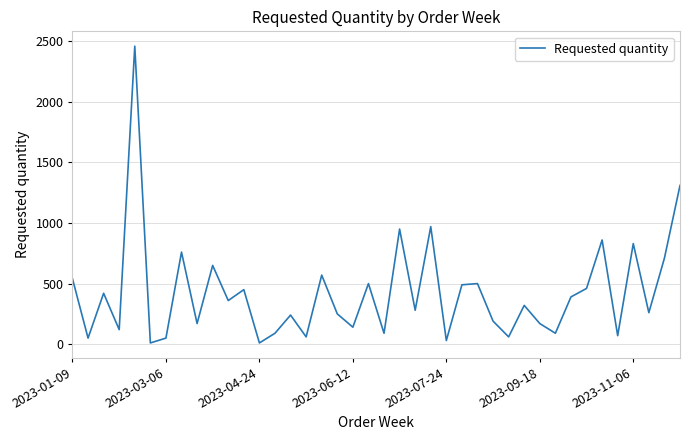

What is the maximum value shown in the chart?

2460